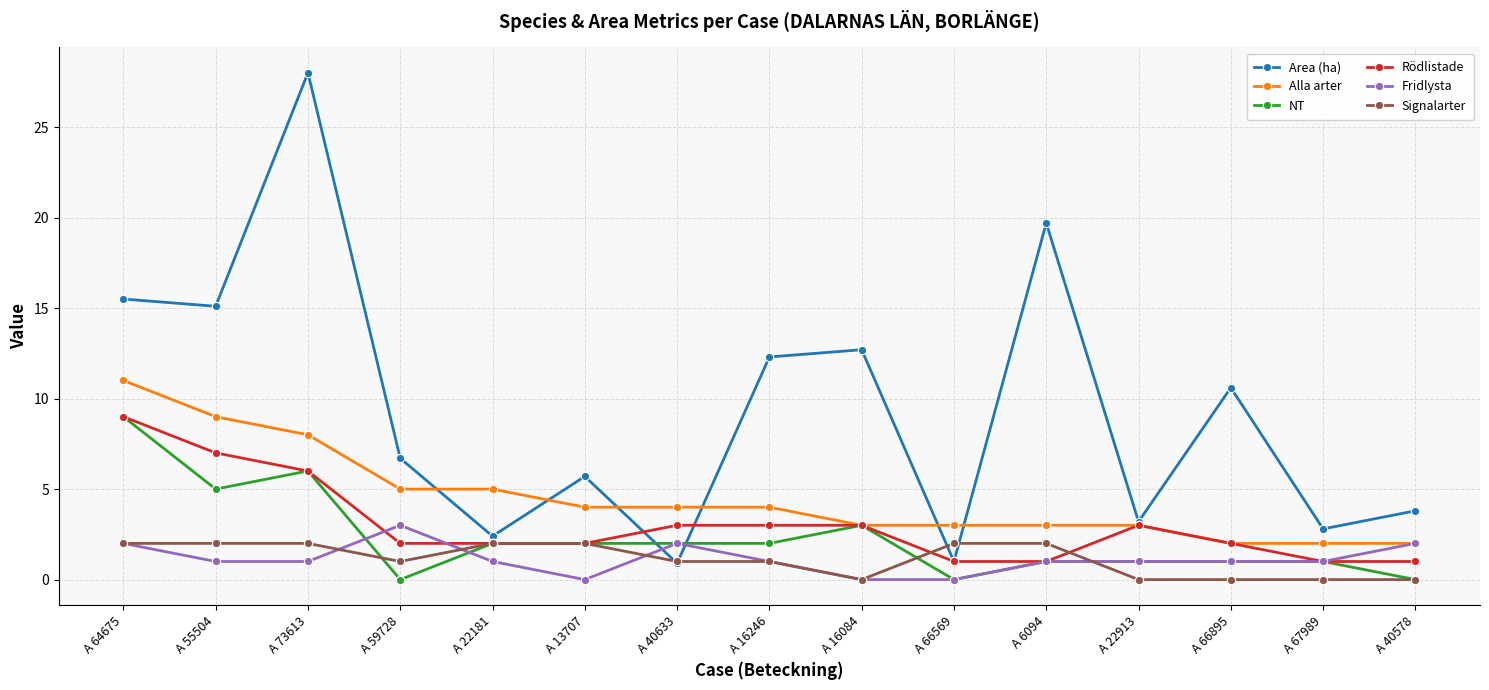

What is the greatest value displayed?

28.0